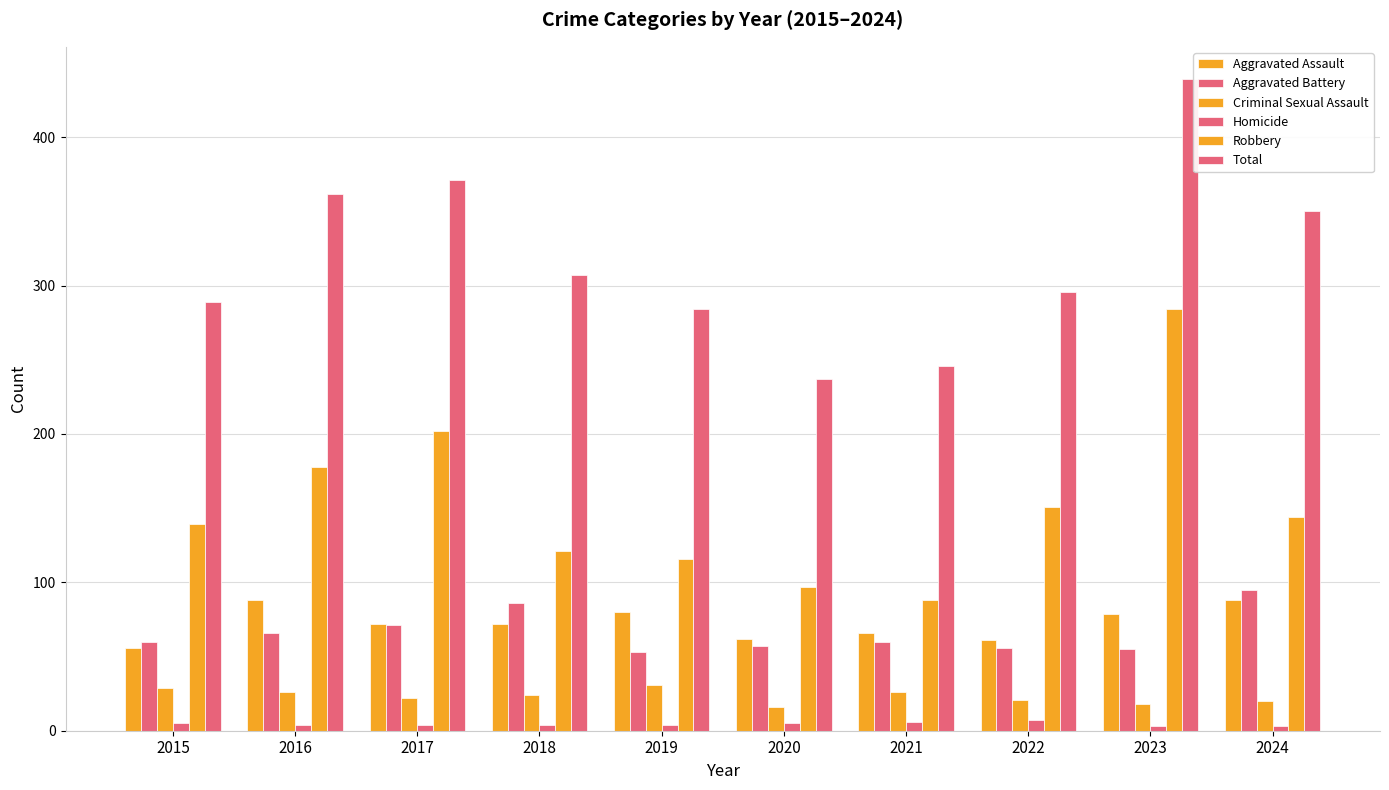

What is the spread (max minus min) of values at 2017?

367